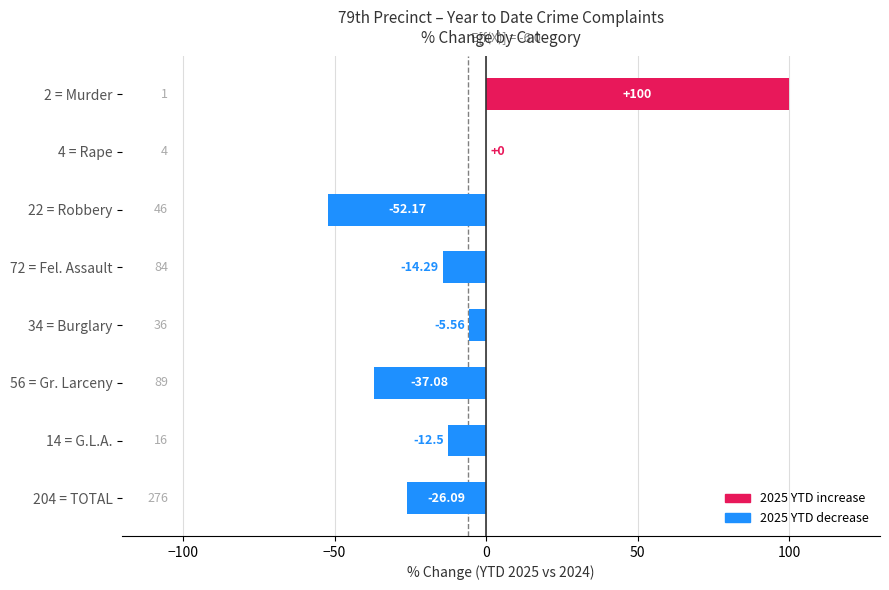

Which has a higher value, 14 = G.L.A. or 2 = Murder?

2 = Murder